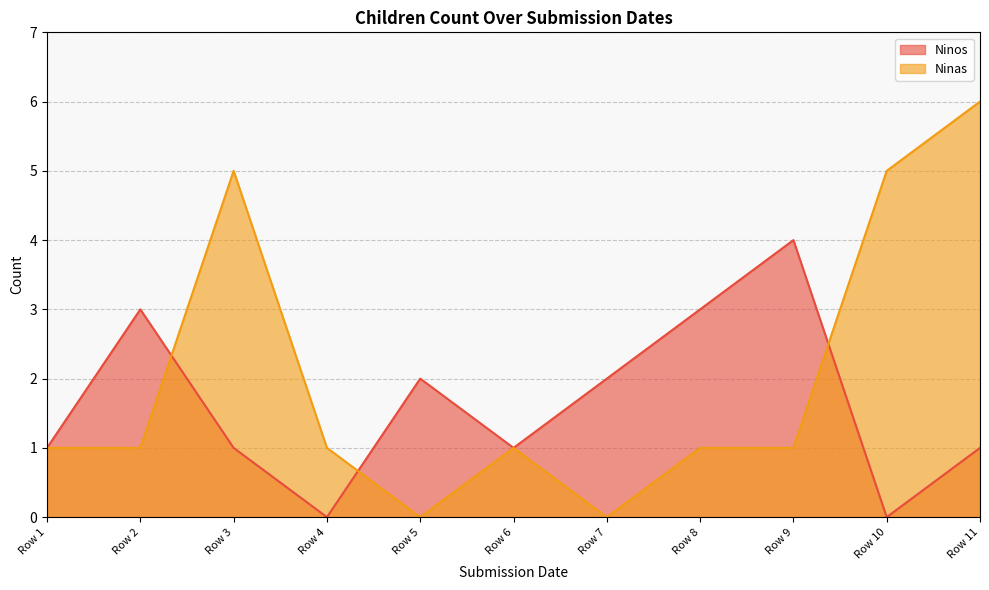

What is the approximate value of Ninas at Row 11?

6